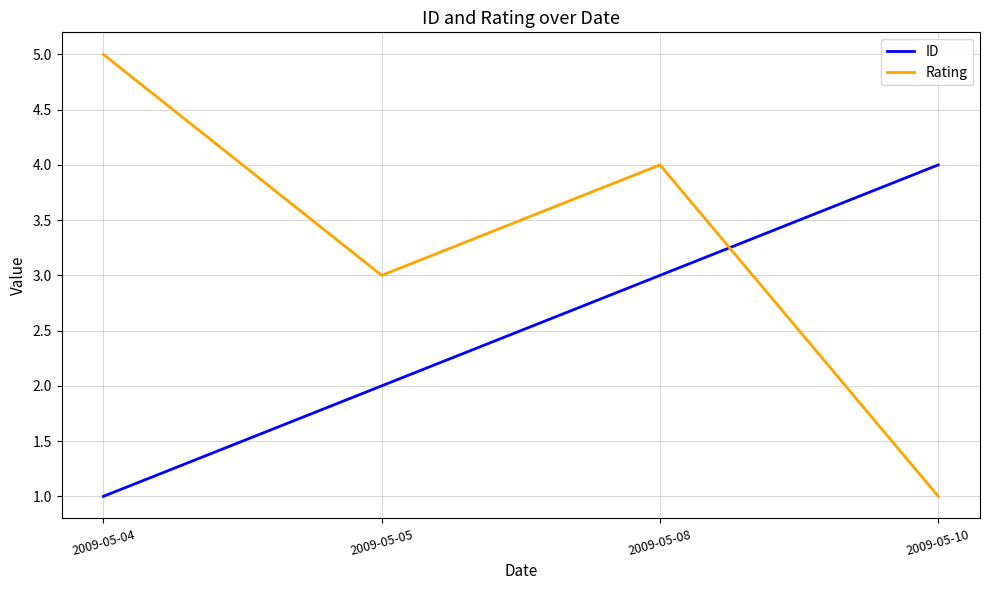

True or false: Rating has more than 1 points higher than both neighbors.

False